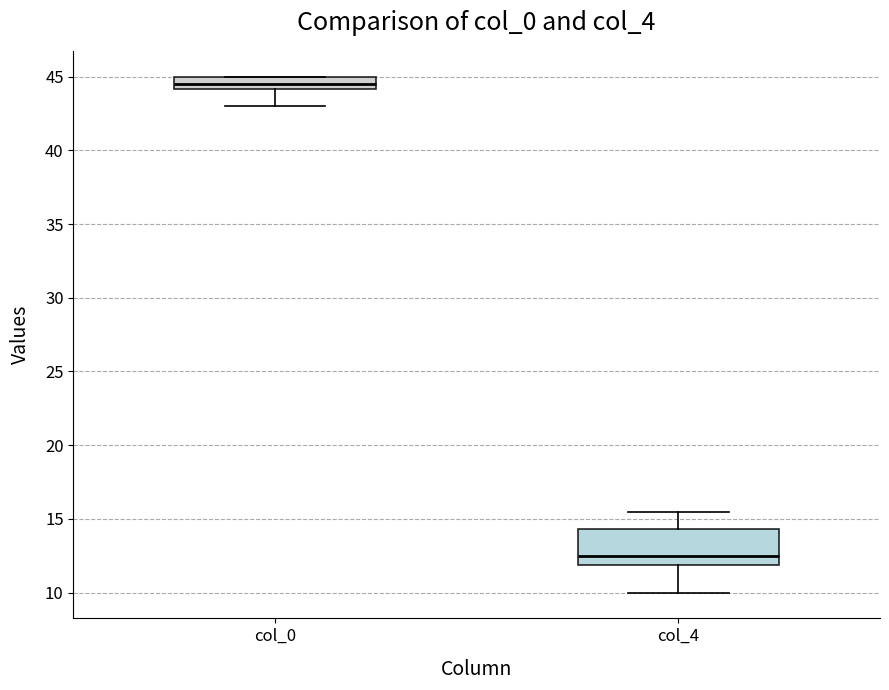

Where is the lower edge of the box for col_4 on the y-axis? The values are not printed on the chart, so give them approximately, as read against the axis.

12.0